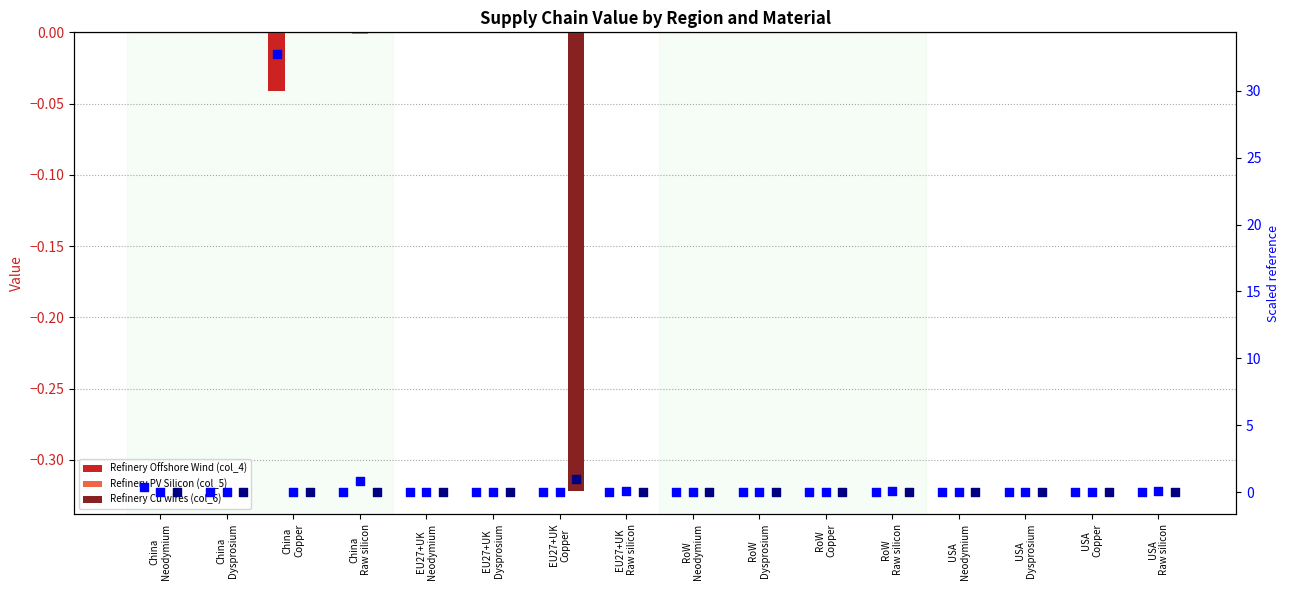

Which series reaches the minimum Y coordinate?

Refinery Cu wires (col_6)